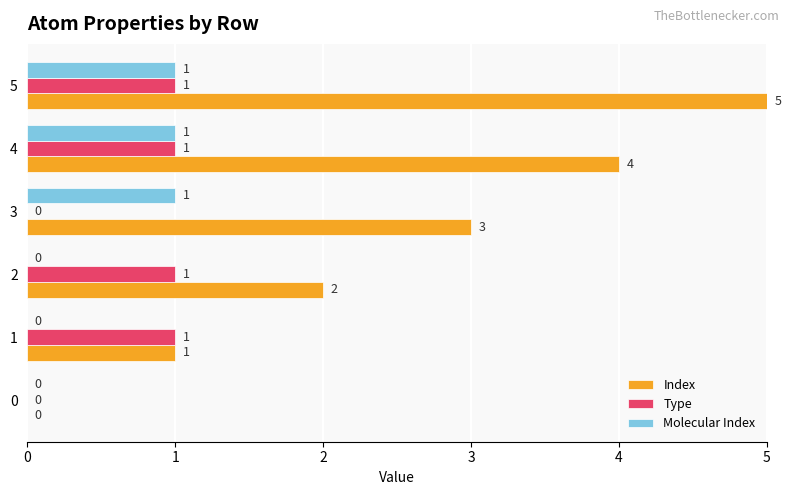

True or false: Molecular Index has a value of 1 at 0.

False